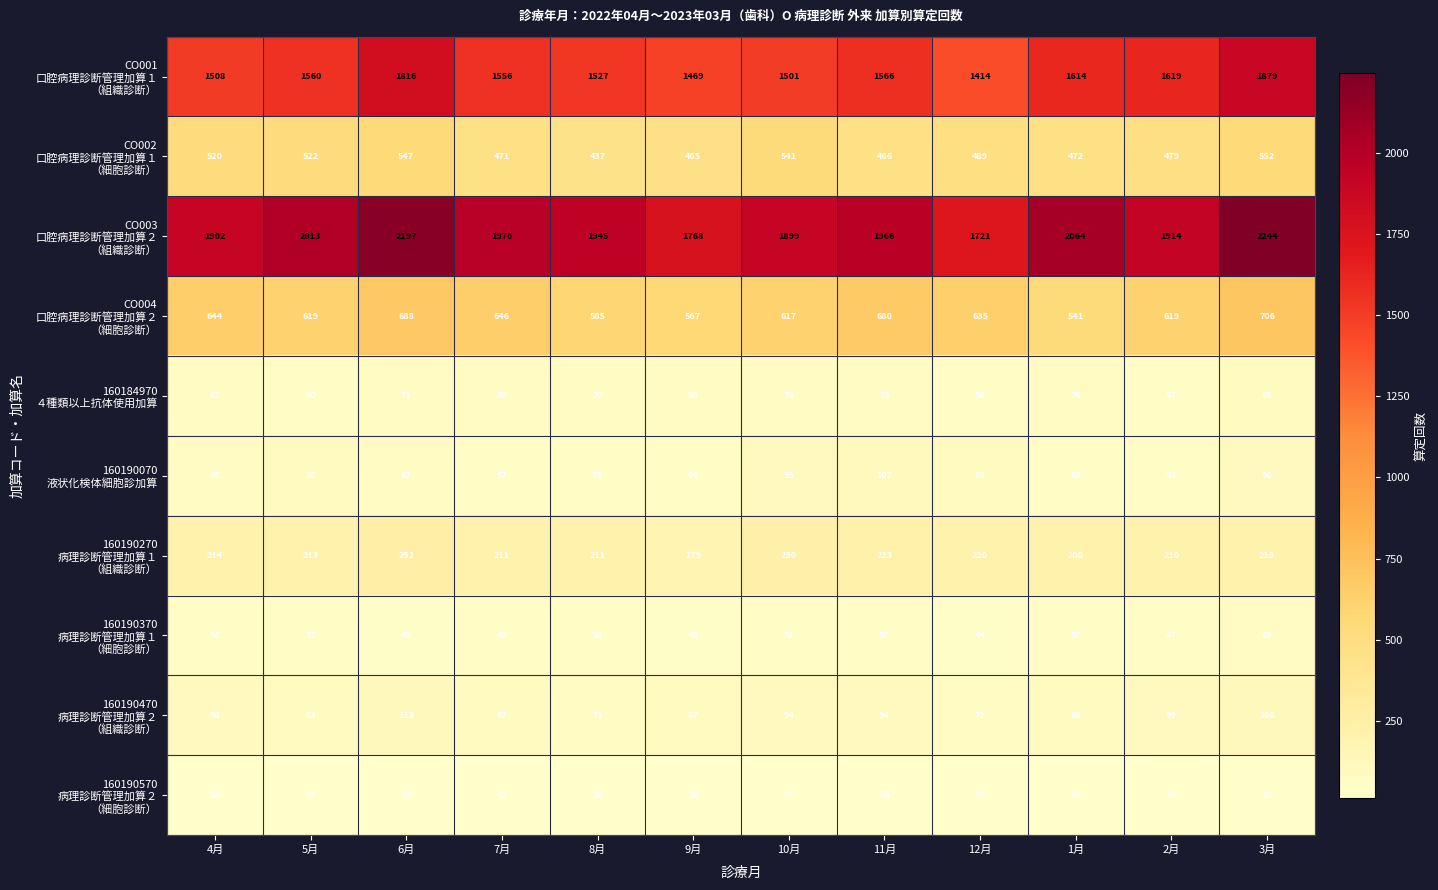

What is the spread (max minus min) of values at 8月?

1929